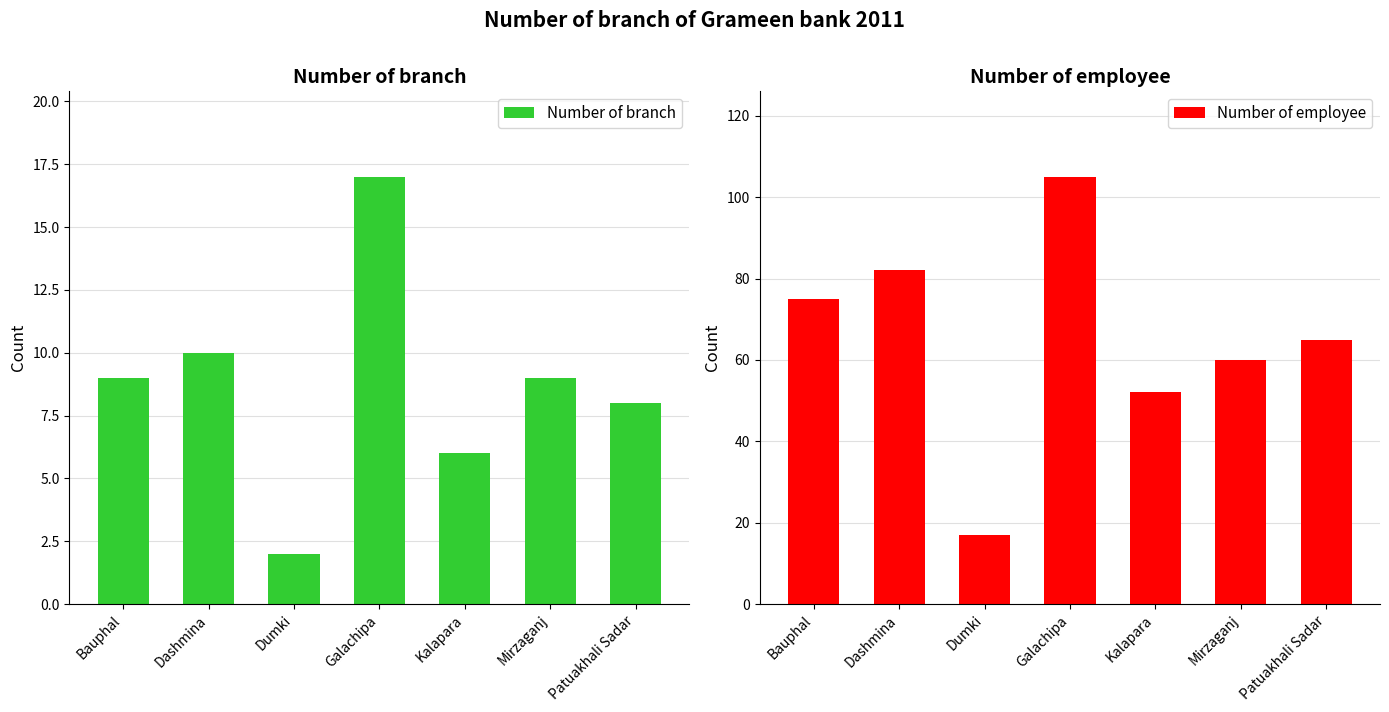

What is the difference between the second highest and second lowest values in the Number of employee series?

30